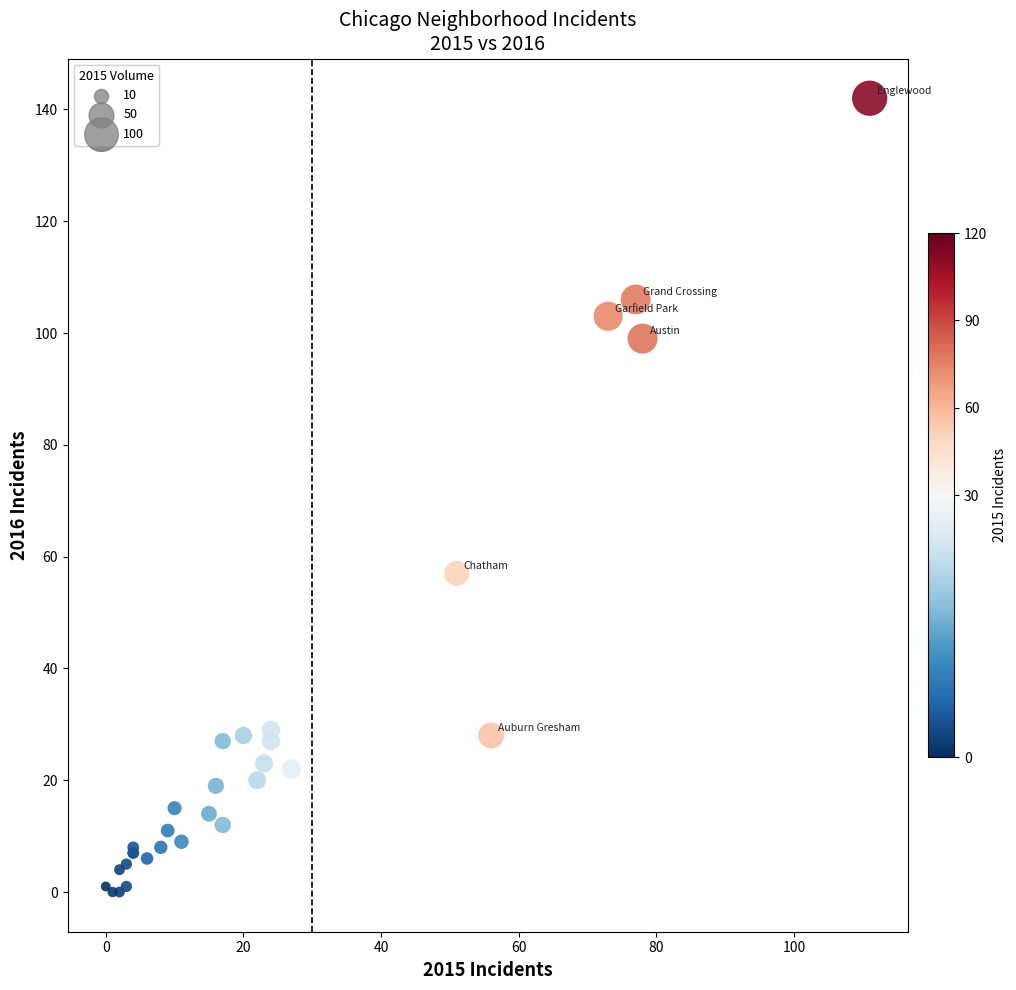

What Y value in the scatter plot is closest to 71?

57